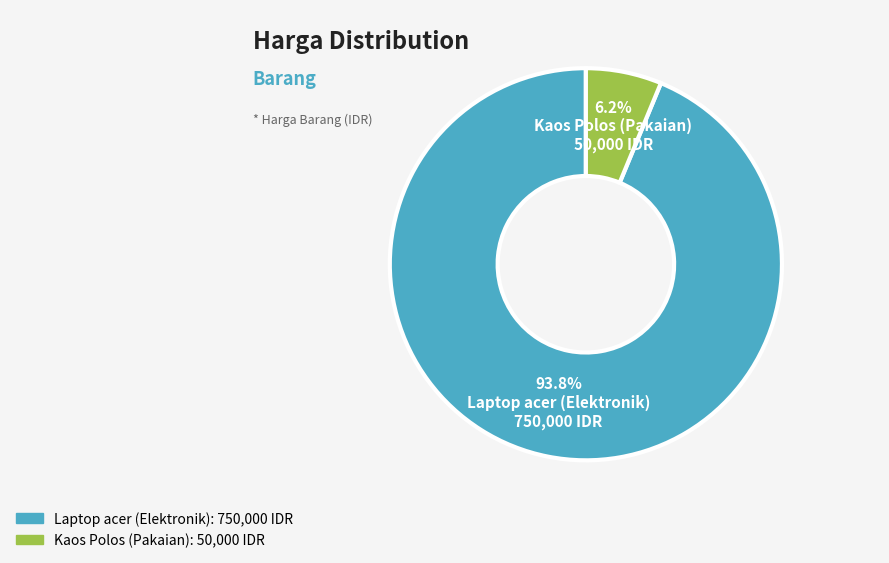

The Laptop acer (Elektronik) slice represents 94% of the pie. True or false?

True